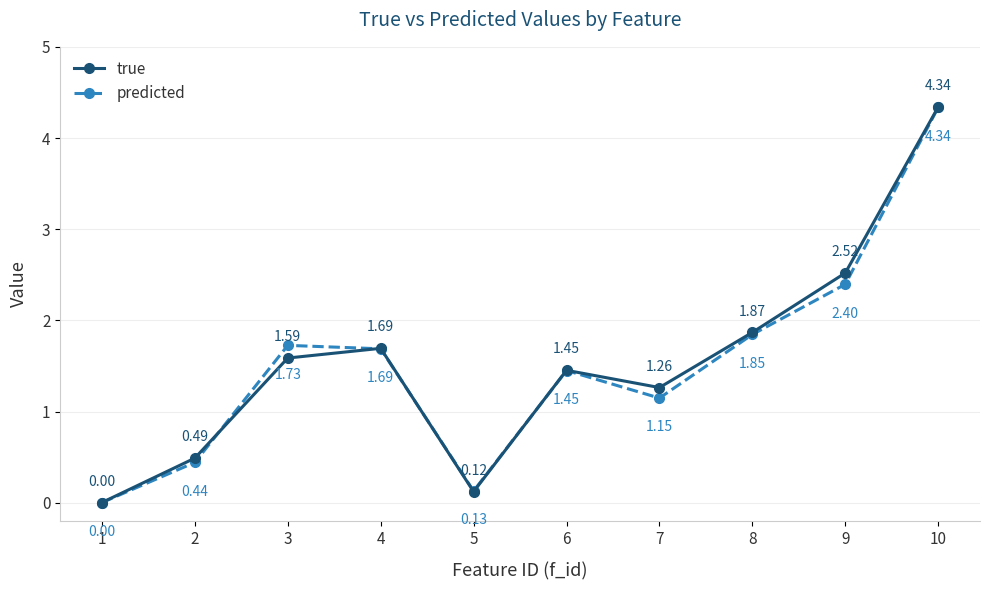

Is the value of true at 9 greater than the value of predicted at 3?

Yes